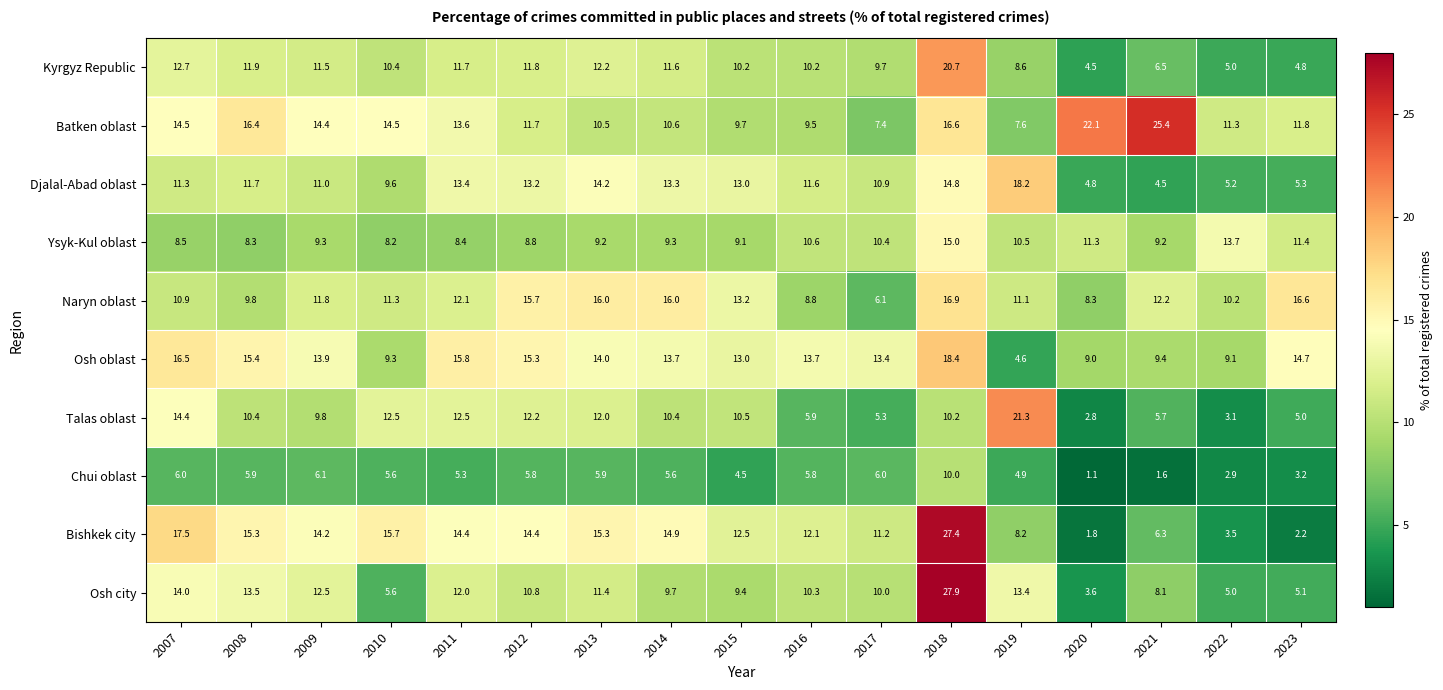

Between 2009 and 2022, which series saw the biggest shift?

Bishkek city